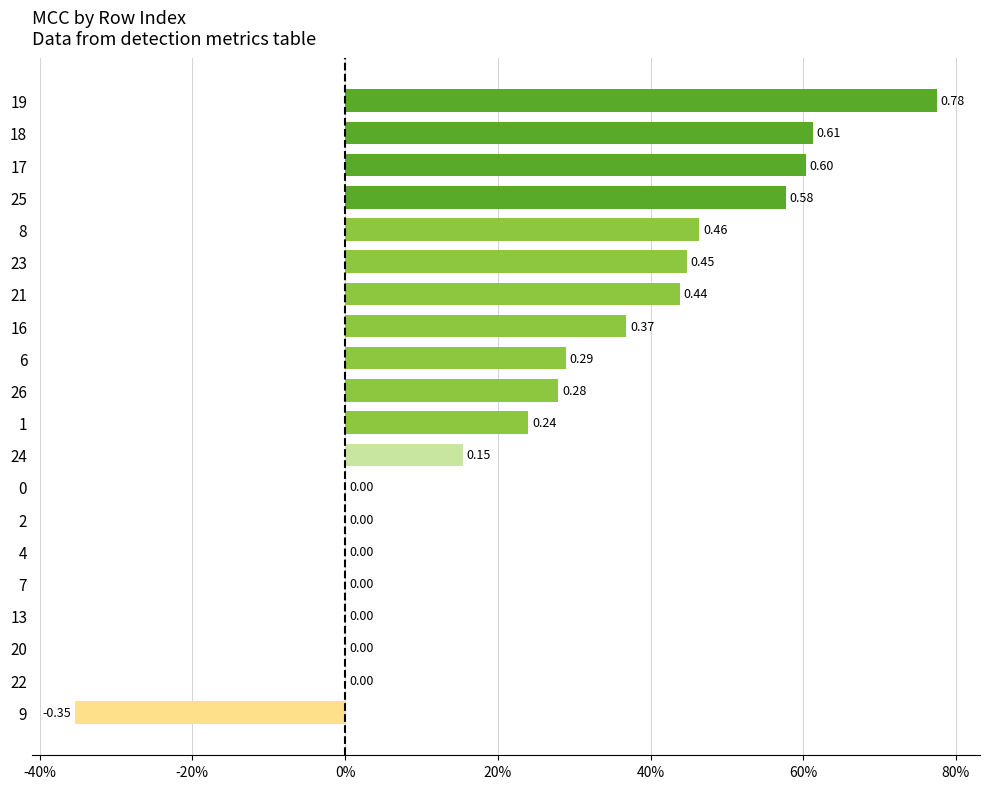

What is the minimum value shown in the chart?

-0.4